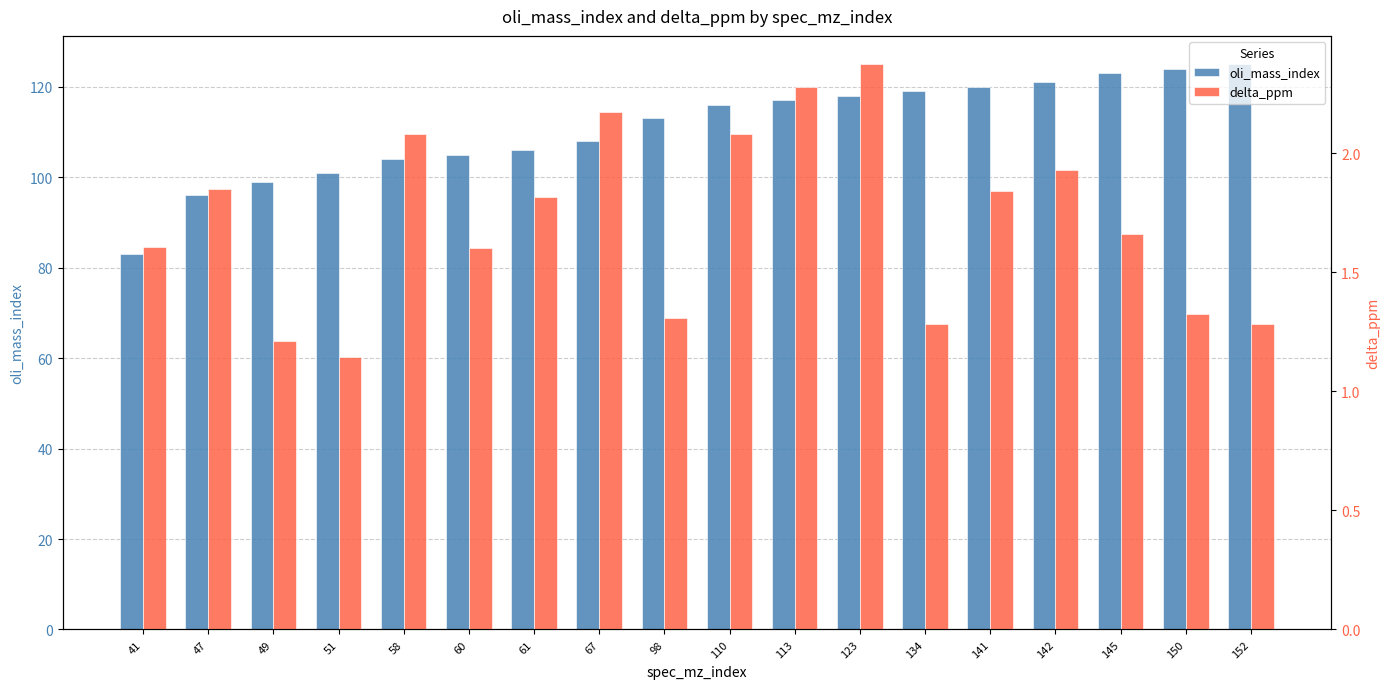

What is the difference between the second highest and second lowest values in the oli_mass_index series?

28.0